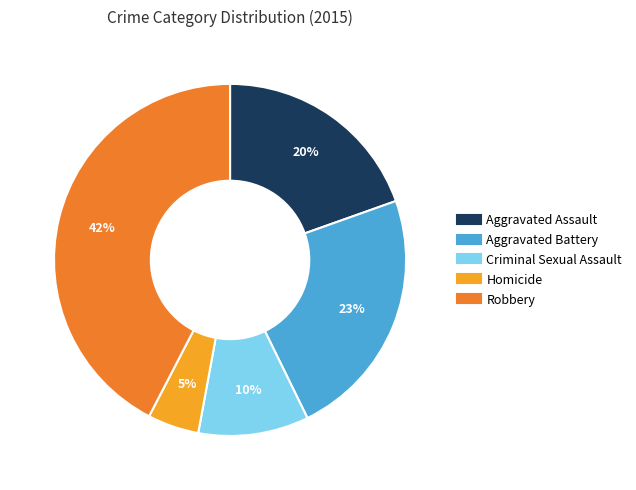

Is Homicide the majority of the pie?

No